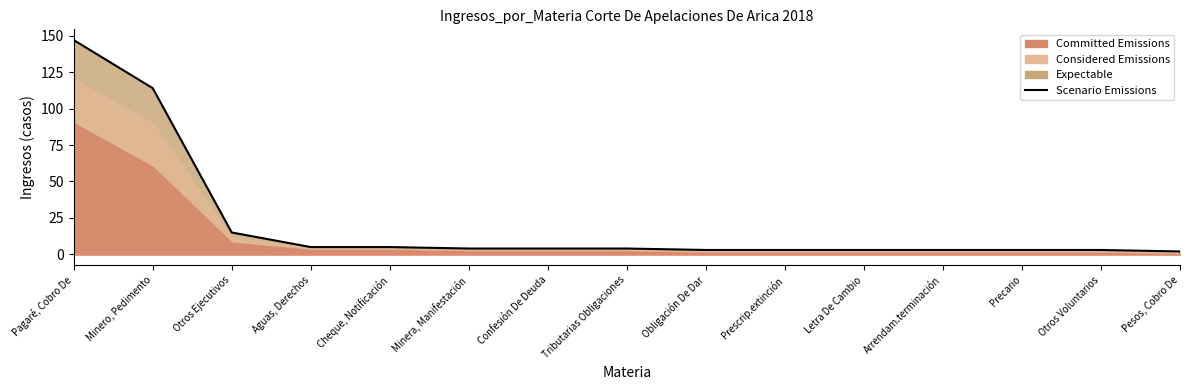

Reading right to left, list all the values displayed in this chart.

2	3	3	3	3	3	3	4	4	4	5	5	15	114	147